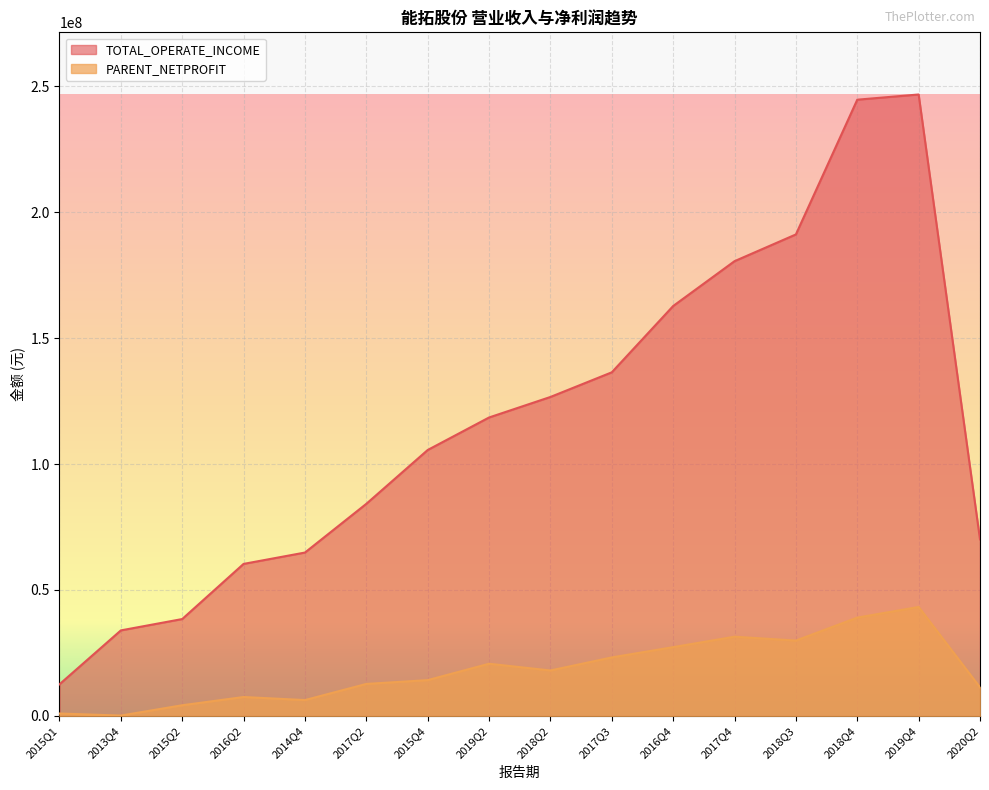

Reading left to right, list all the values displayed in this chart.

TOTAL_OPERATE_INCOME: 2015Q1=12575448.3	2013Q4=33964611.2	2015Q2=38472965.1	2016Q2=60358250.6	2014Q4=64862387.0	2017Q2=84195293.5	2015Q4=105559606.8	2019Q2=118465162.2	2018Q2=126607734.7	2017Q3=136391500.2	2016Q4=162705822.6	2017Q4=180500183.2	2018Q3=191111585.6	2018Q4=244586098.5	2019Q4=246652300.0	2020Q2=70095363.6
PARENT_NETPROFIT: 2015Q1=982120.3	2013Q4=165225.2	2015Q2=4261252.7	2016Q2=7529812.6	2014Q4=6312182.2	2017Q2=12720068.3	2015Q4=14232410.4	2019Q2=20733428.5	2018Q2=18056168.2	2017Q3=23245161.7	2016Q4=27322866.1	2017Q4=31467242.9	2018Q3=29926952.6	2018Q4=39040003.2	2019Q4=43266050.2	2020Q2=11376094.3